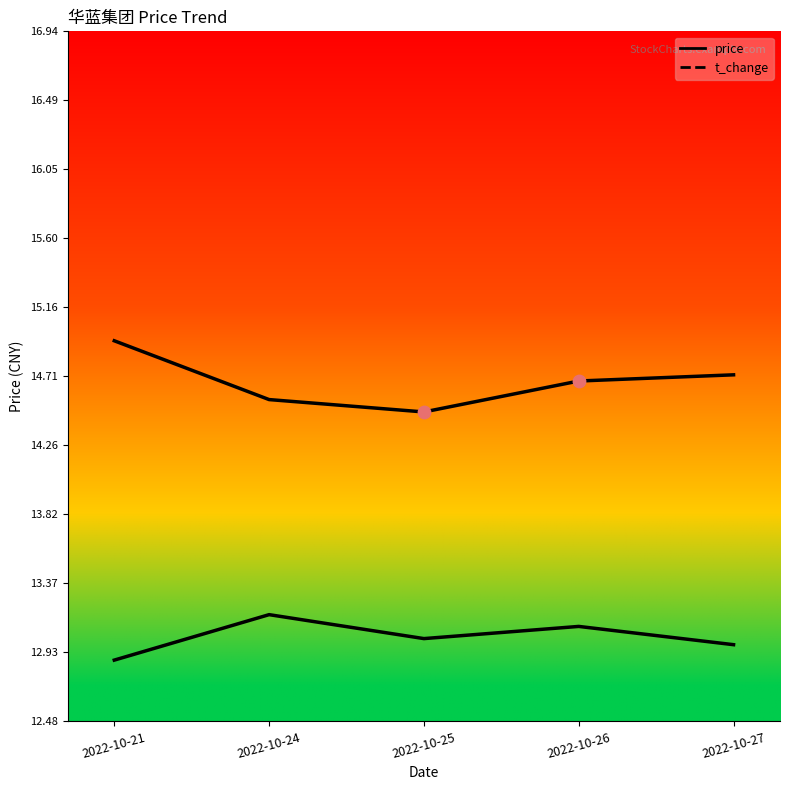

What are all the series names shown in the legend?

price, t_change